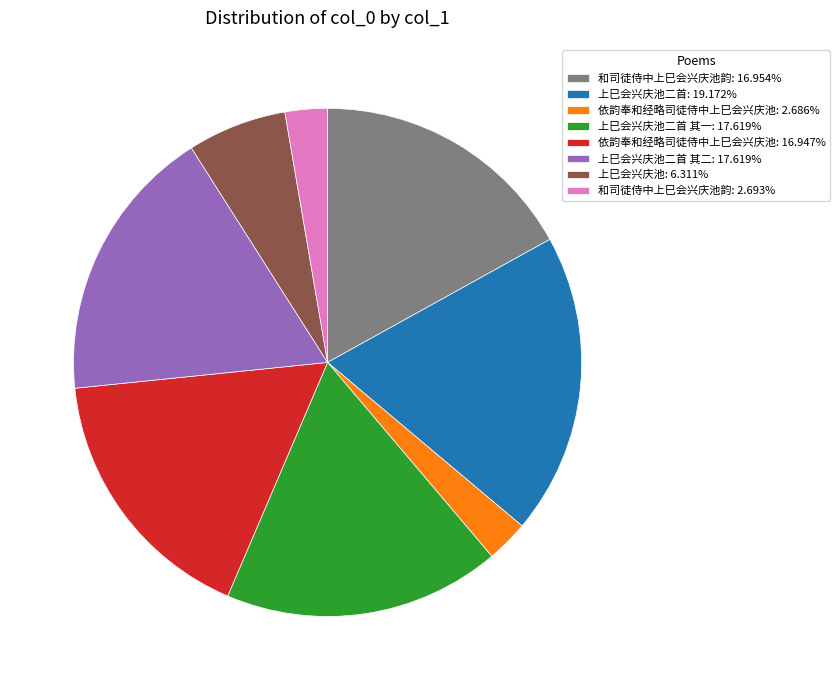

Does any single category account for the majority?

No